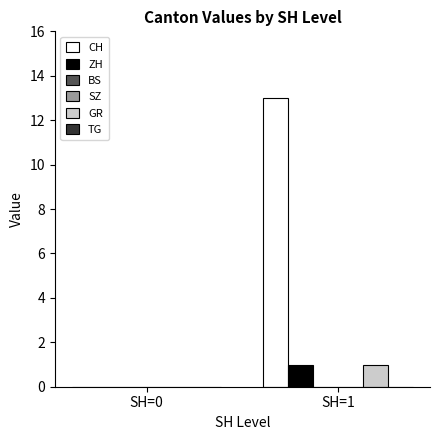

The value of GR at SH=0 is 0. True or false?

True